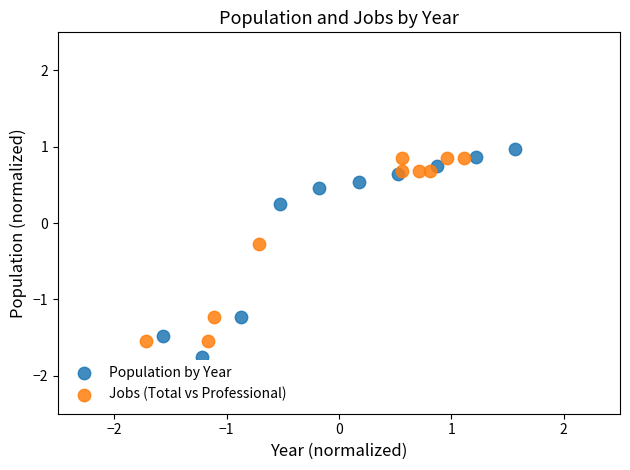

Which series has the largest Y range (max minus min)?

Population by Year